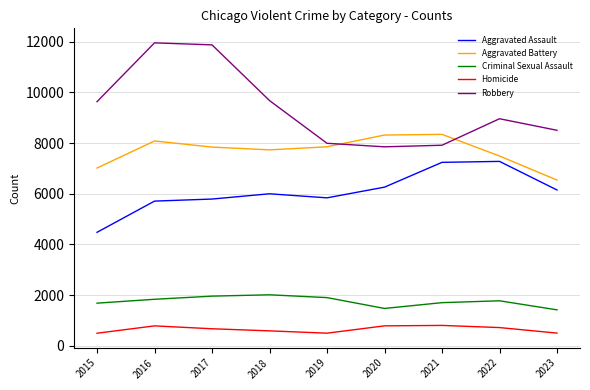

Which series has the widest spread of values?

Robbery